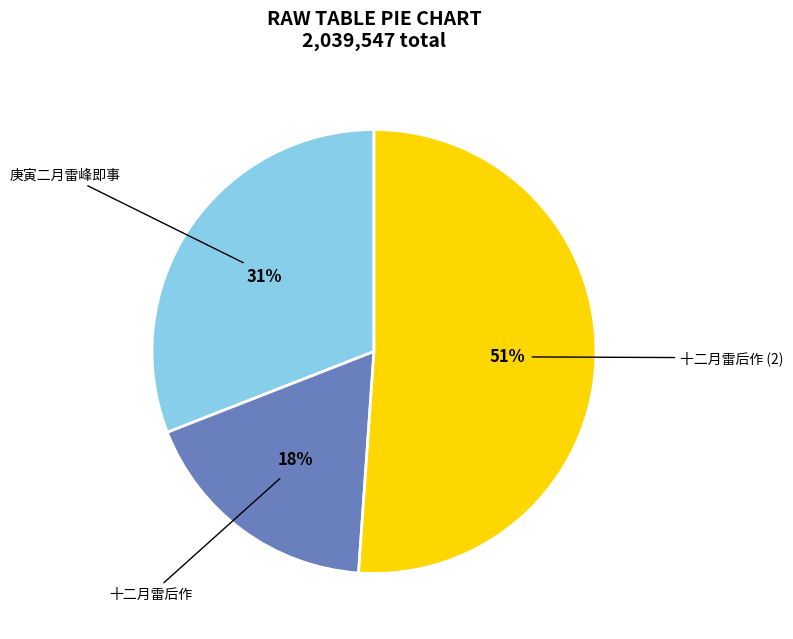

How many segments does this pie chart have?

3